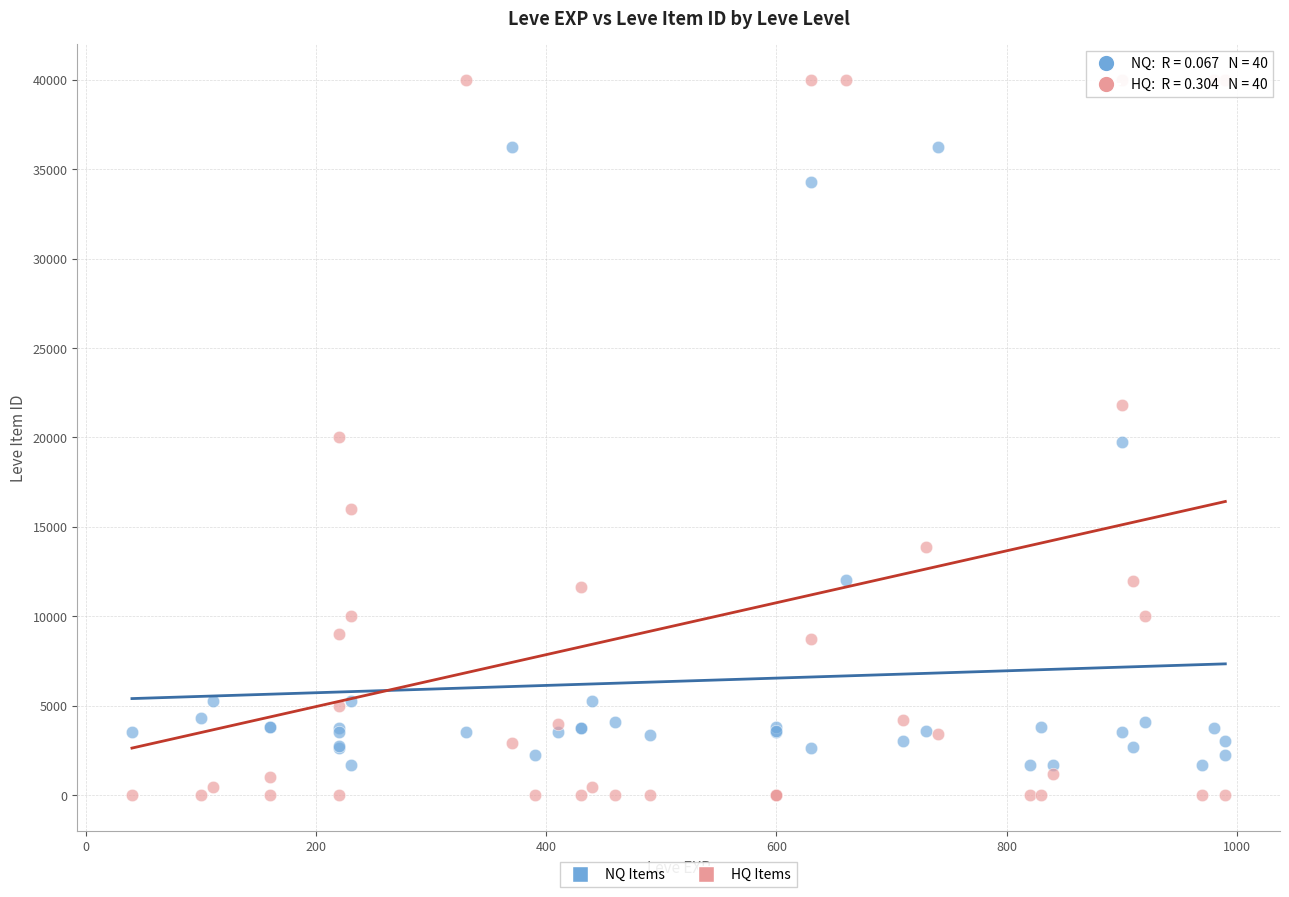

Which series has the largest Y range (max minus min)?

HQ Items